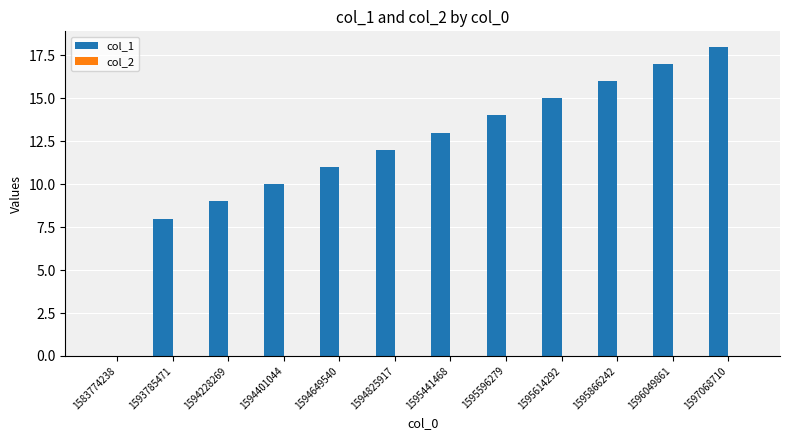

Which has a higher value, 1595614292 or 1594401044?

1595614292